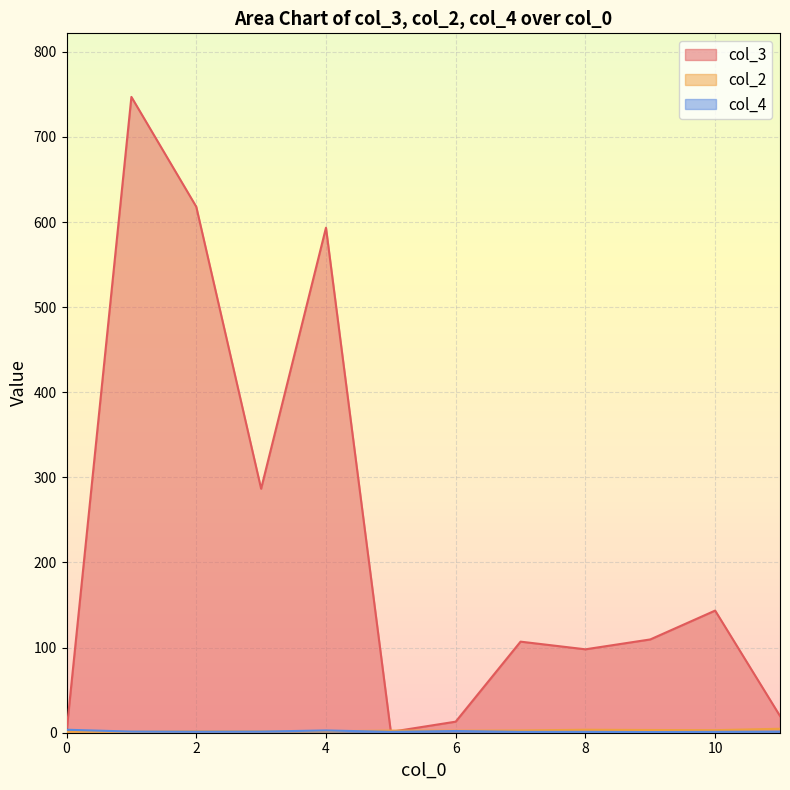

Which series has the widest spread of values?

col_3